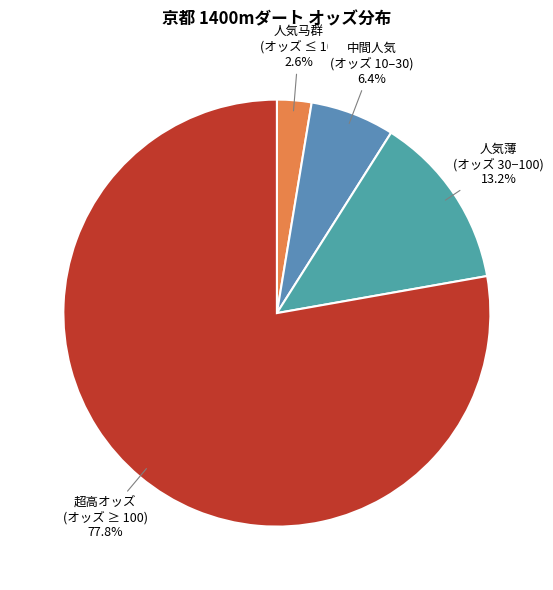

Which slice is the largest?

超高オッズ (オッズ ≥ 100)